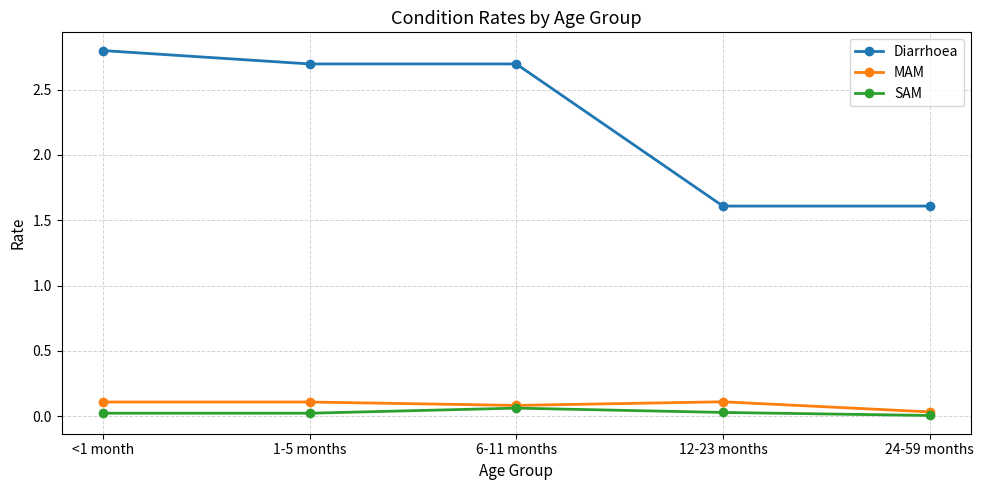

Which series has the largest range (max minus min)?

Diarrhoea